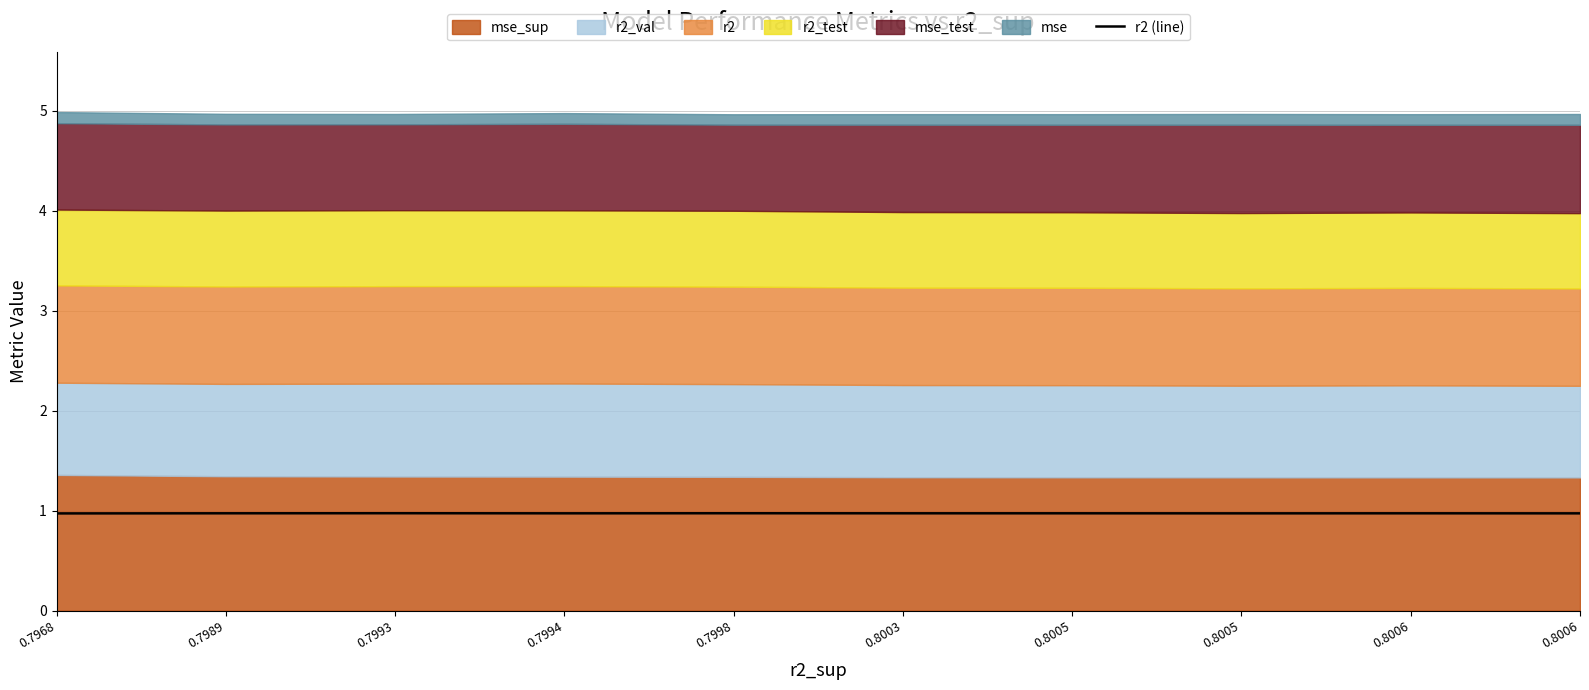

Reading left to right, what are all the values shown in this chart?

1.0	1.0	1.0	1.0	1.0	1.0	1.0	1.0	1.0	1.0